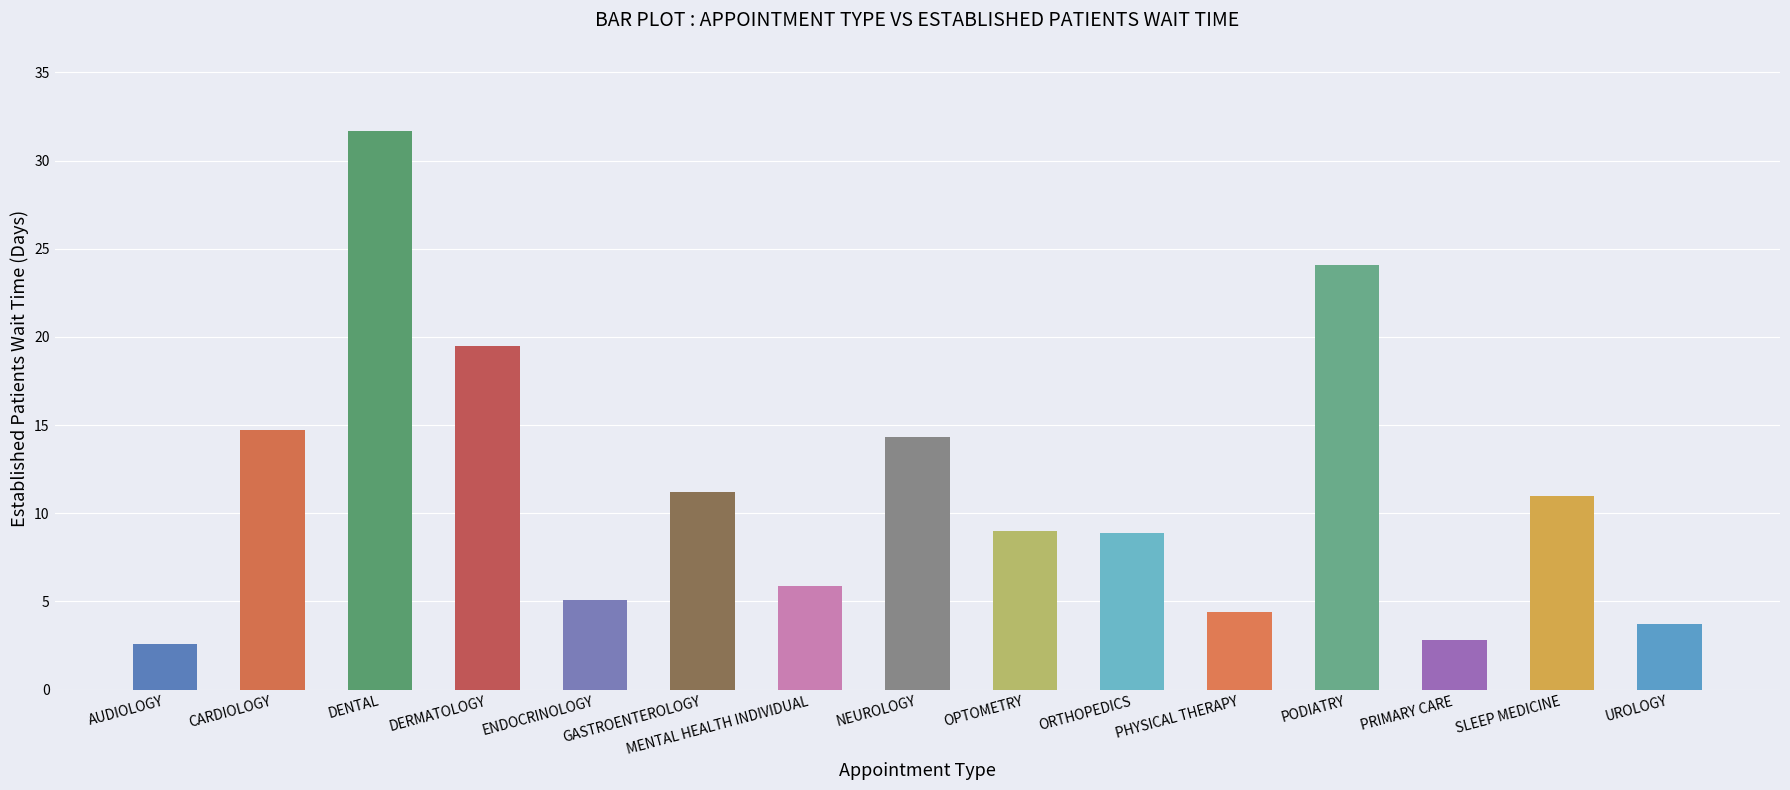

The chart shows a value of 31.7 at DENTAL. True or false?

True